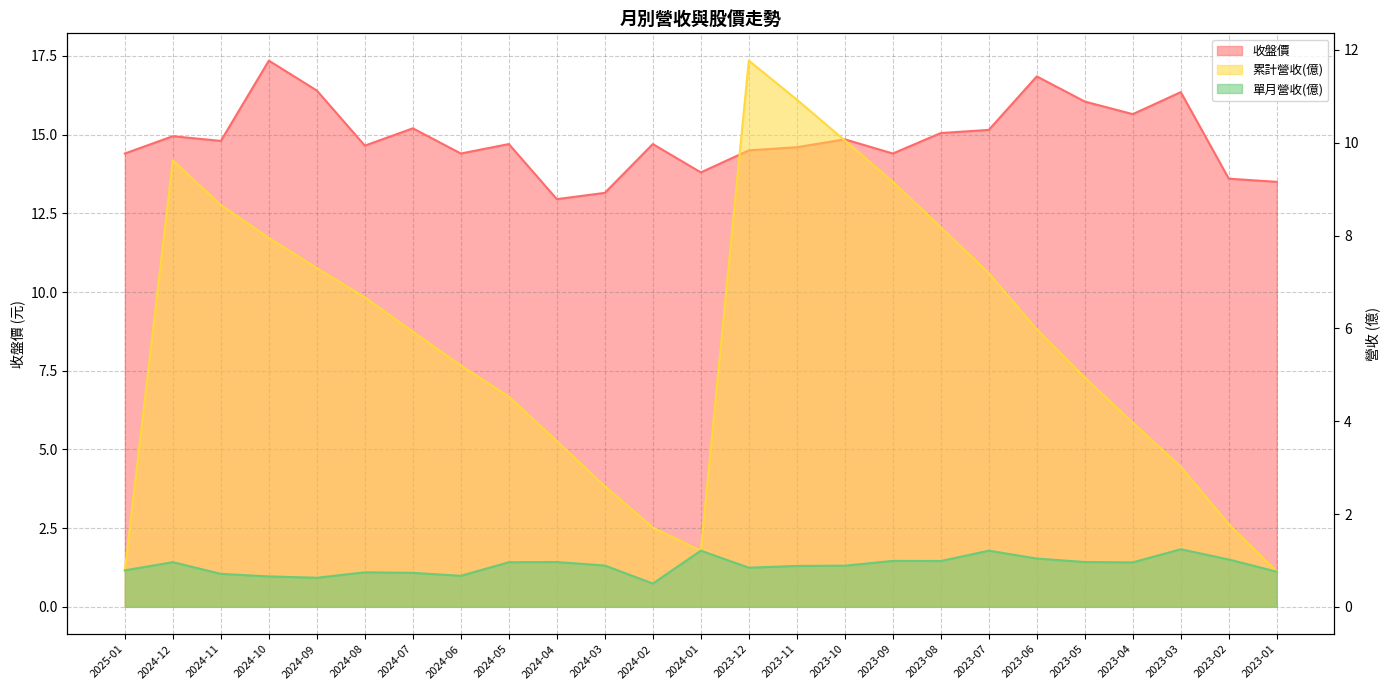

Is the value of 收盤價 at 2023-05 greater than the value of 單月營收(億) at 2023-05?

Yes